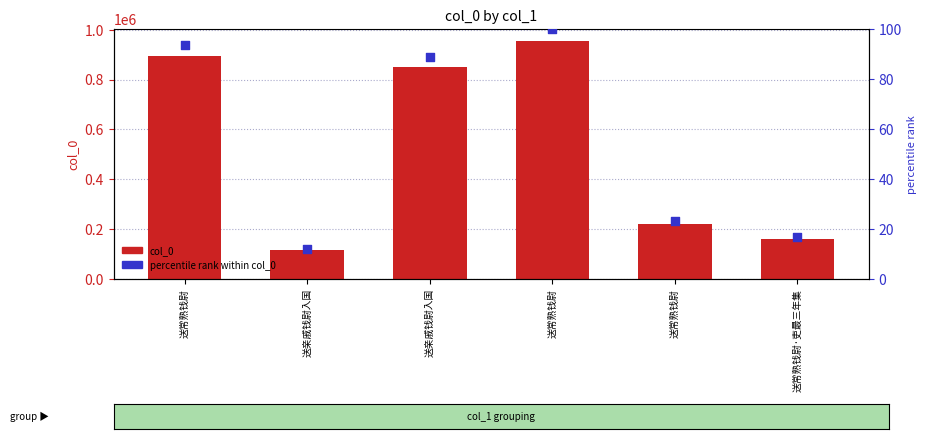

Which series contains the highest Y value?

col_0